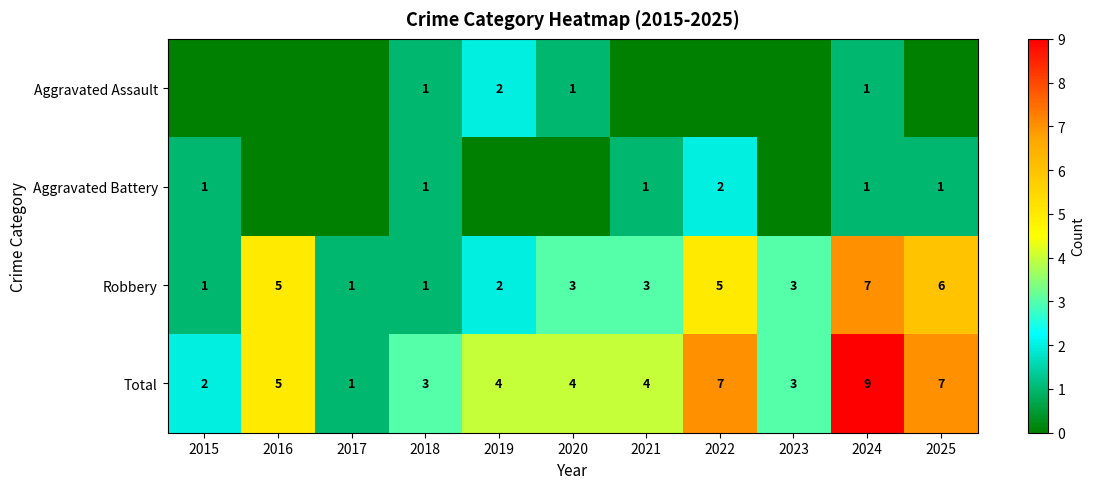

What is the maximum value for Total?

9